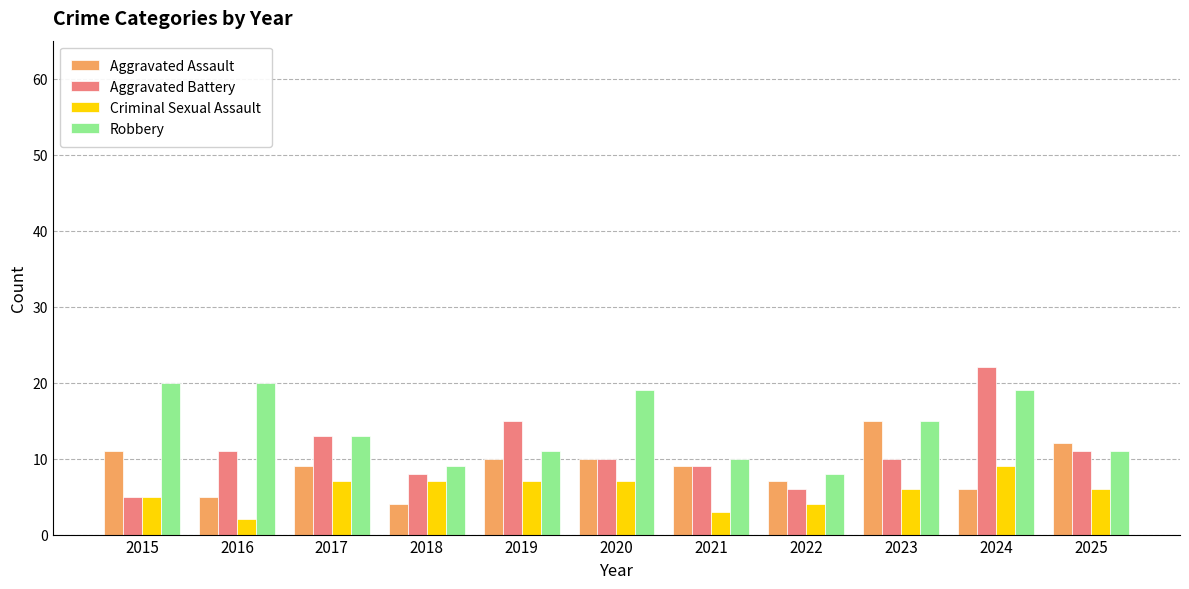

What is the spread (max minus min) of values at 2022?

4